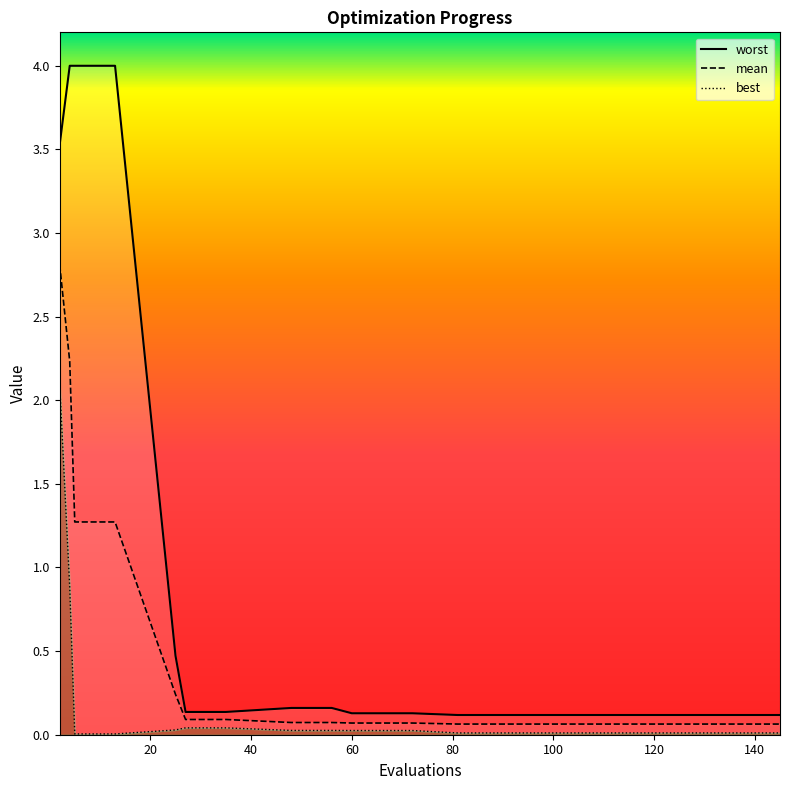

True or false: best_line and worst_line intersect in this chart.

False